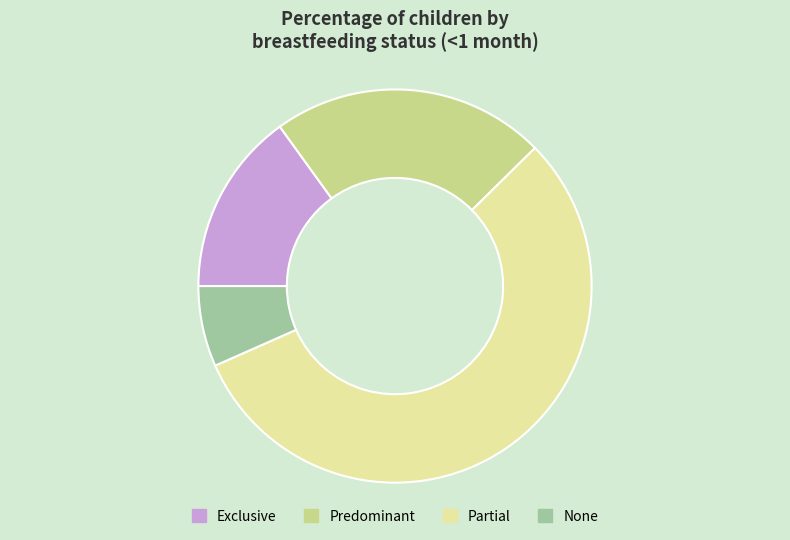

Is it true that Predominant is 32% of the pie?

False